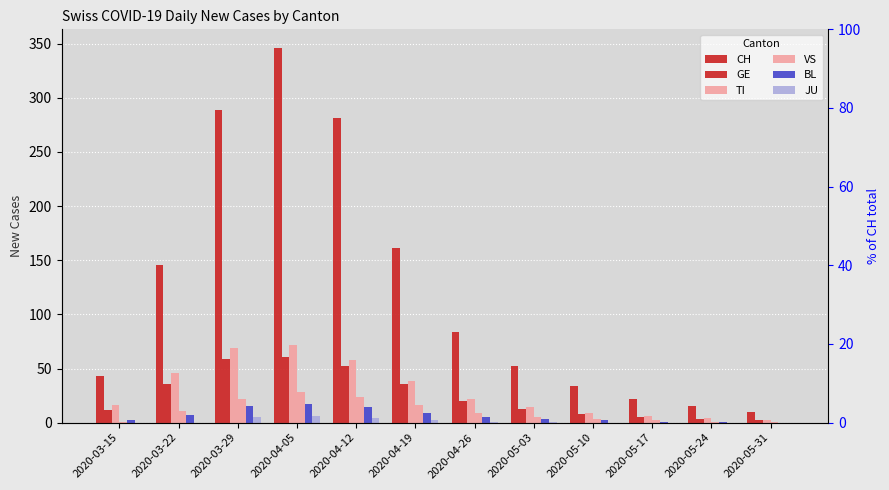

Does the chart contain any negative values?

No